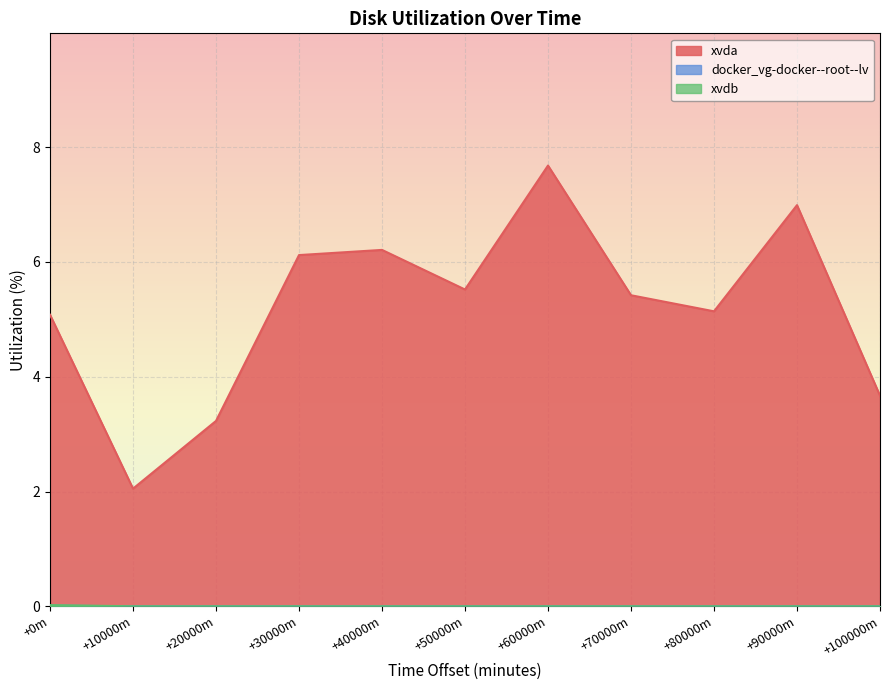

What value does the xvda series have at +50000m?

5.5